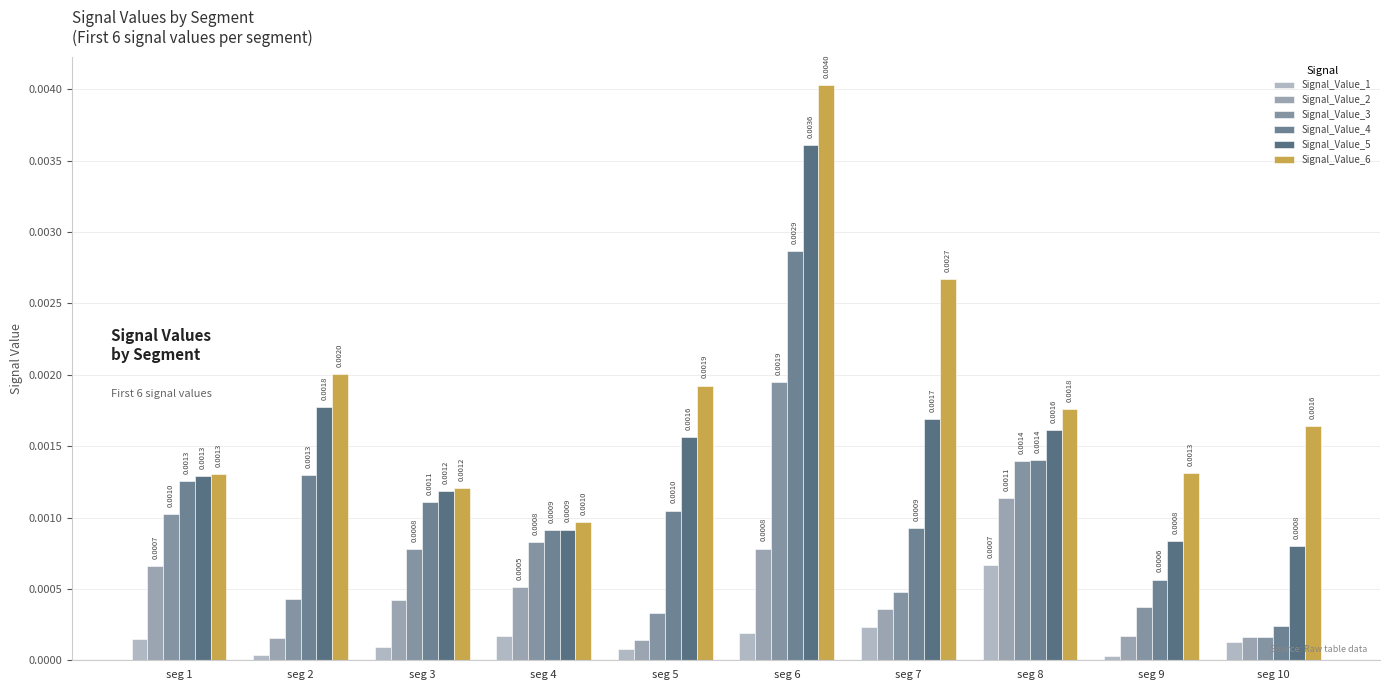

How many bars are there in total?

60